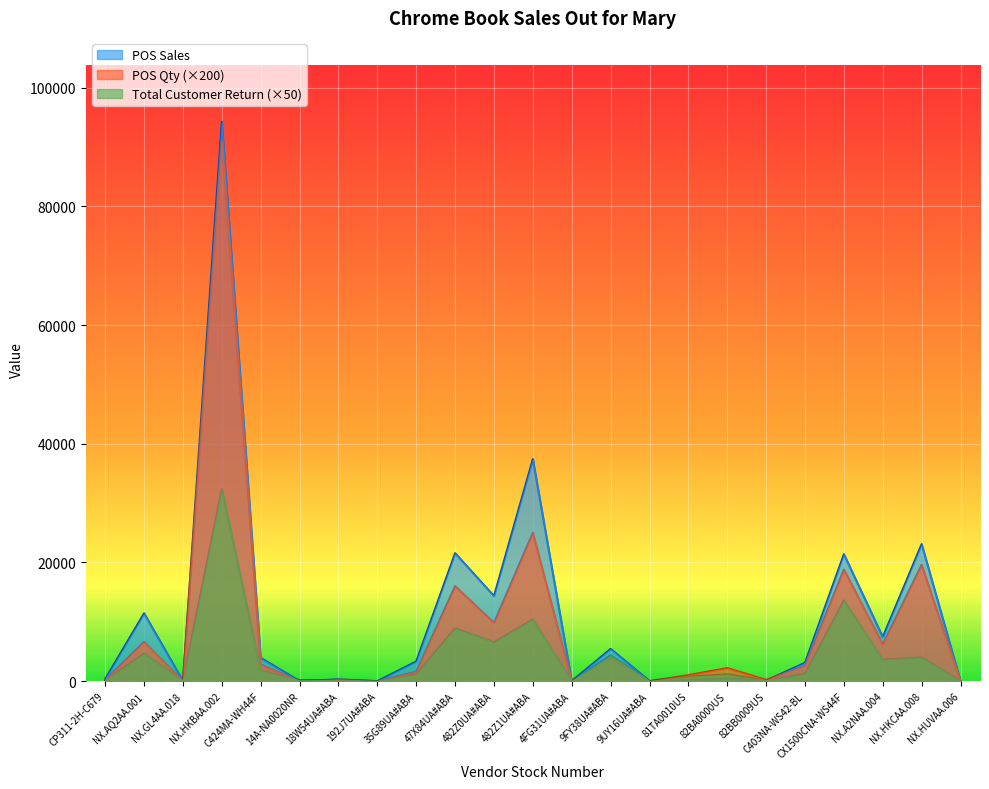

At which label is POS Sales closest to 47125?

482Z1UA#ABA